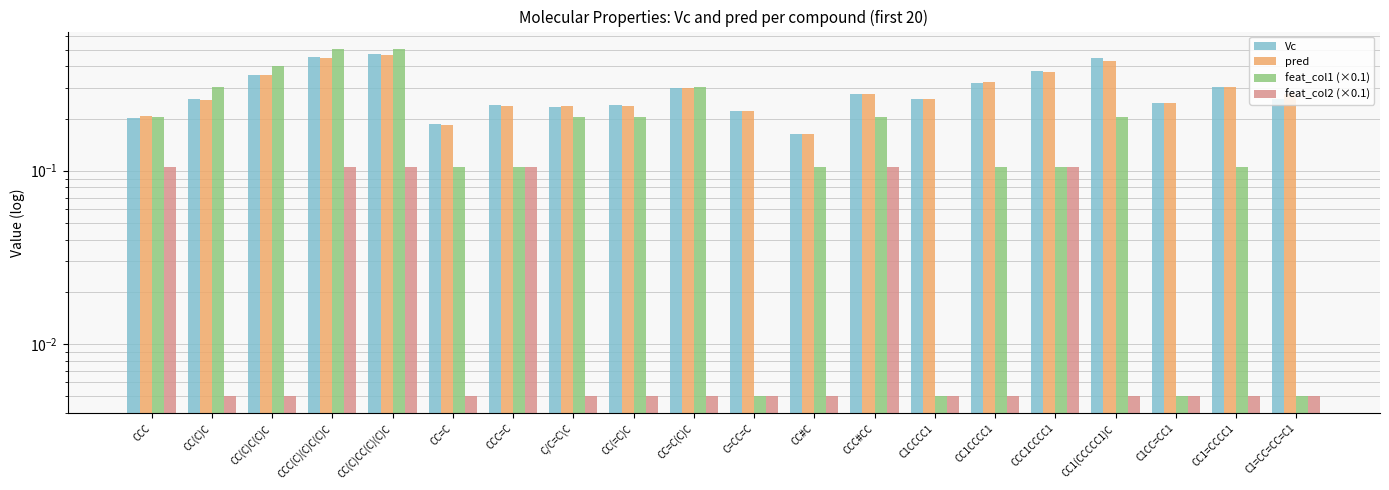

Which label corresponds to the largest value in the chart?

CCC(C)(C)C(C)C